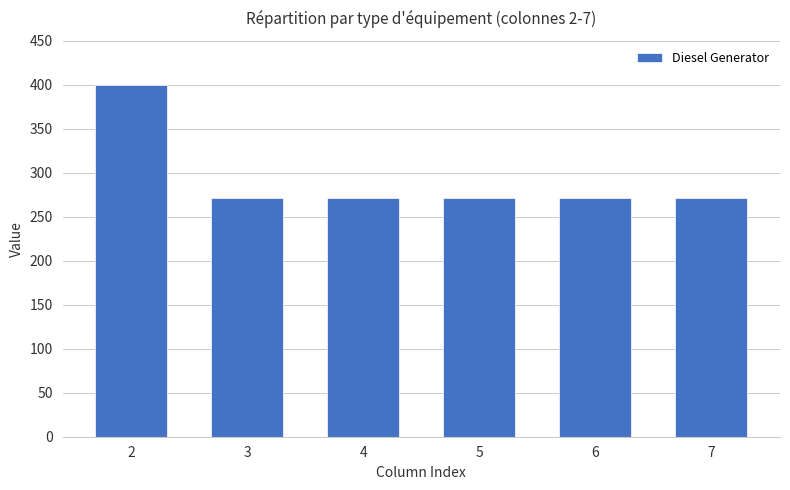

Are the bars horizontal?

No